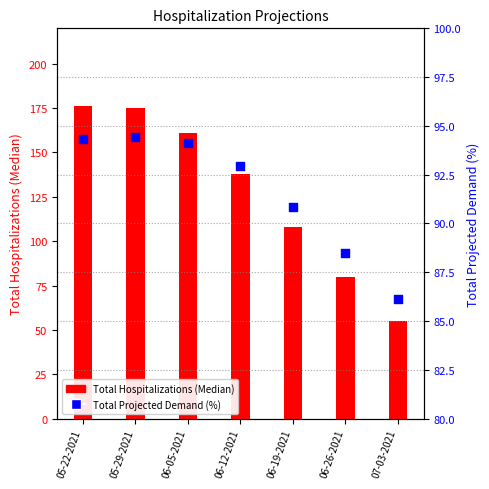

At which category is the sum across all series the highest?

05-22-2021